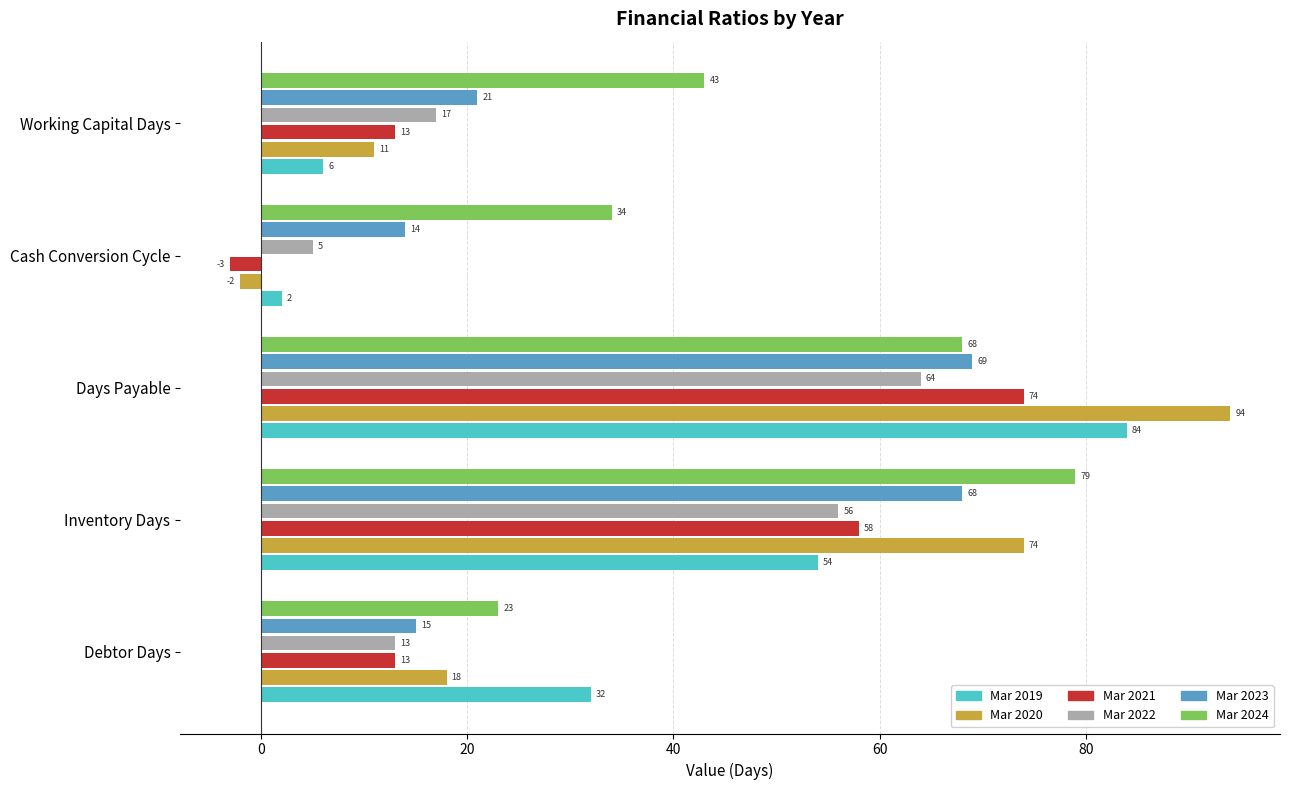

What is the sum of the Mar 2019 values at Inventory Days and Cash Conversion Cycle?

56